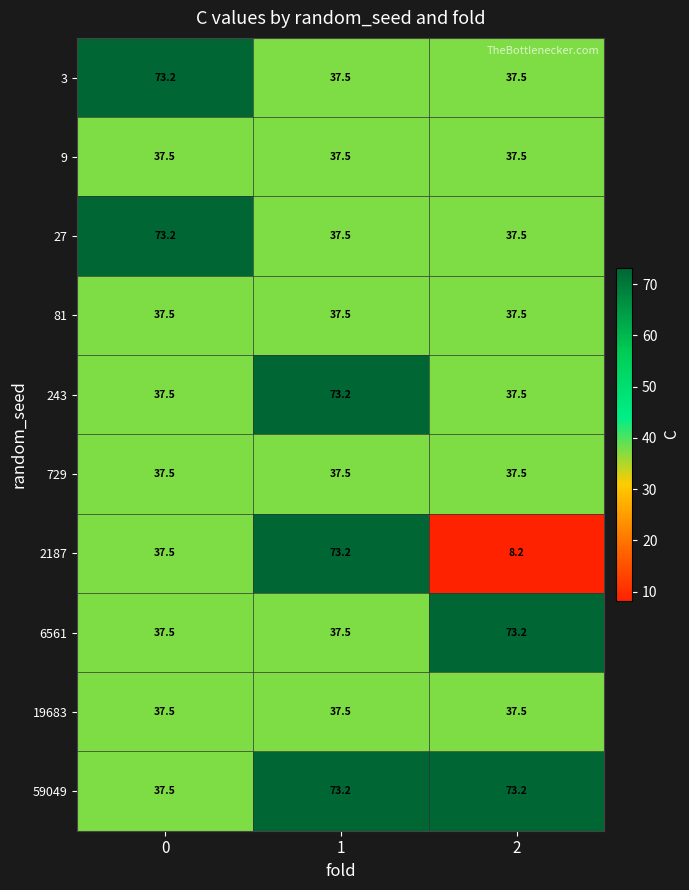

Read the 19683 value at 1.

37.5